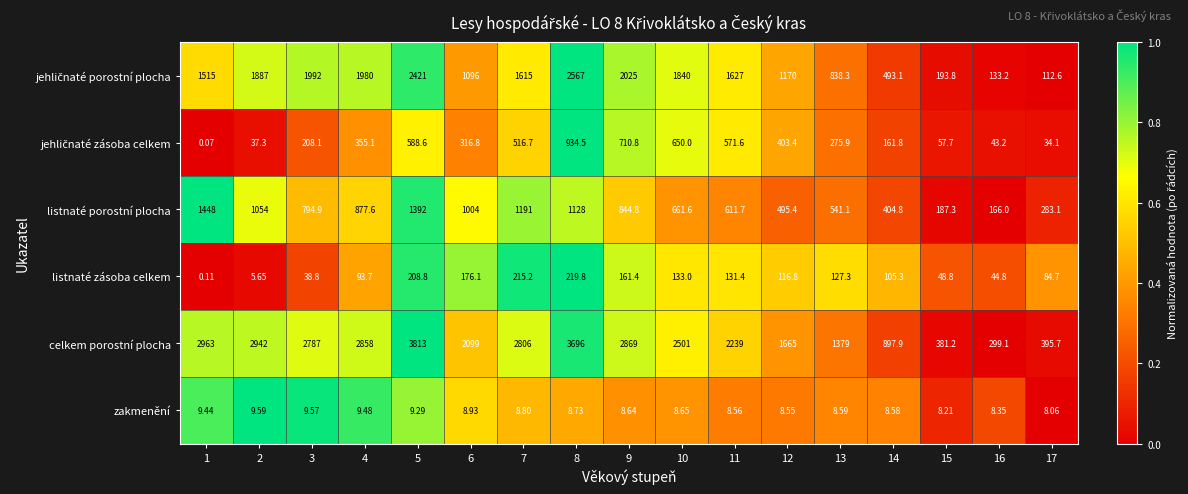

Between 2 and 6, which series saw the biggest shift?

celkem porostní plocha